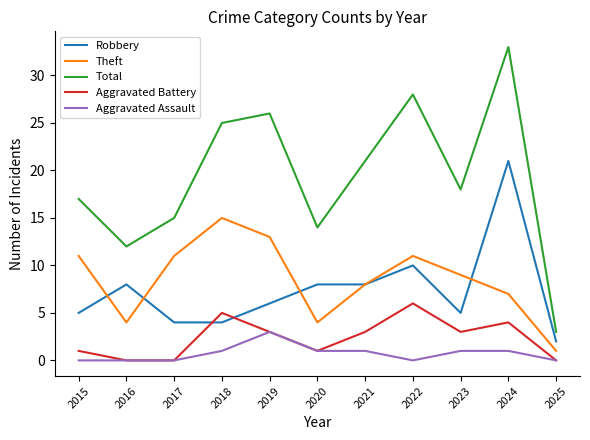

How many categories are shown in the chart?

11